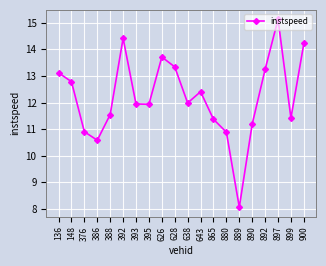

What is the ratio of the value at 643 to the value at 376?

1.1